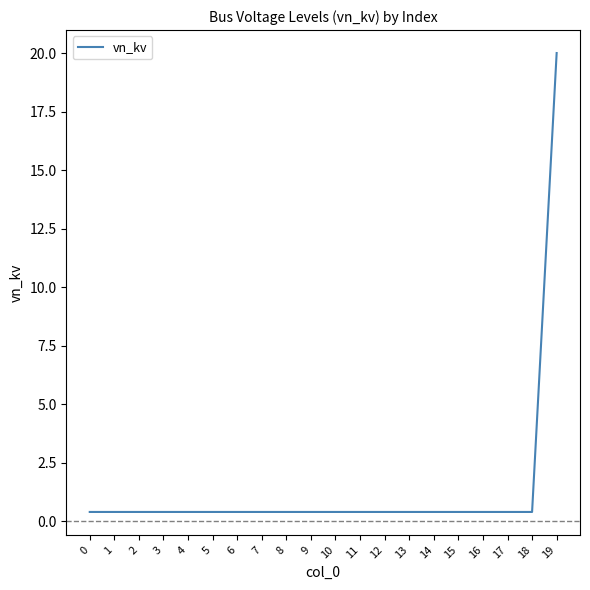

Between 14 and 19, which is larger?

19